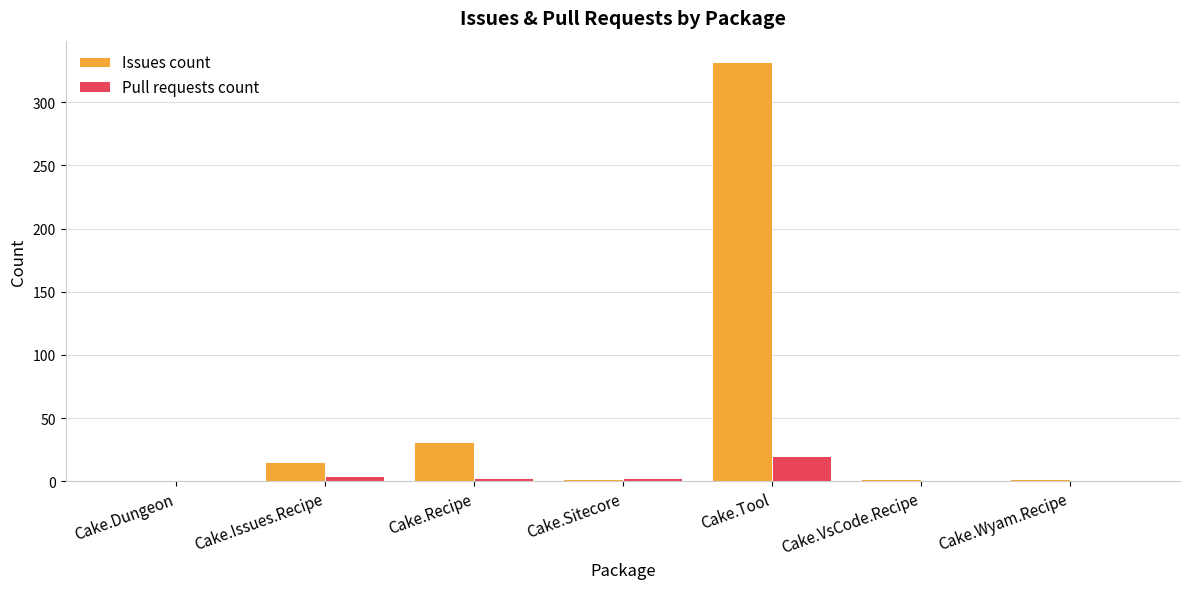

The value of Pull requests count at Cake.VsCode.Recipe is 0. True or false?

True